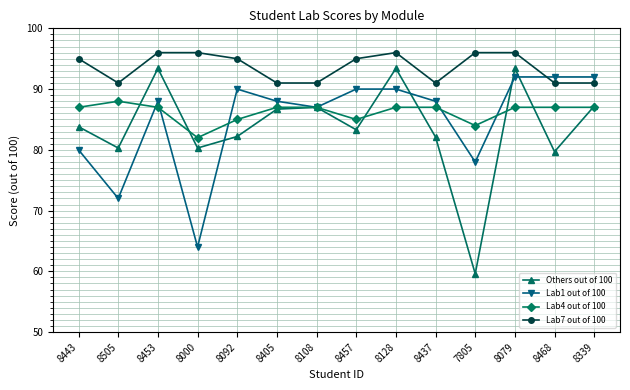

Is it true that Lab1 out of 100 equals 87.0 at 8108?

True